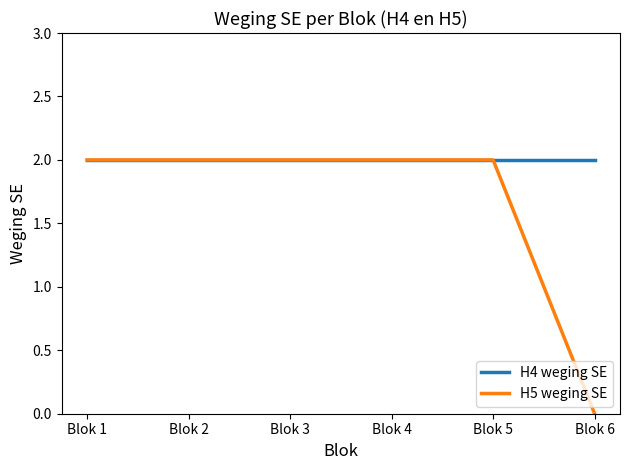

List the series in order of their overall mean, lowest first.

H5 weging SE, H4 weging SE